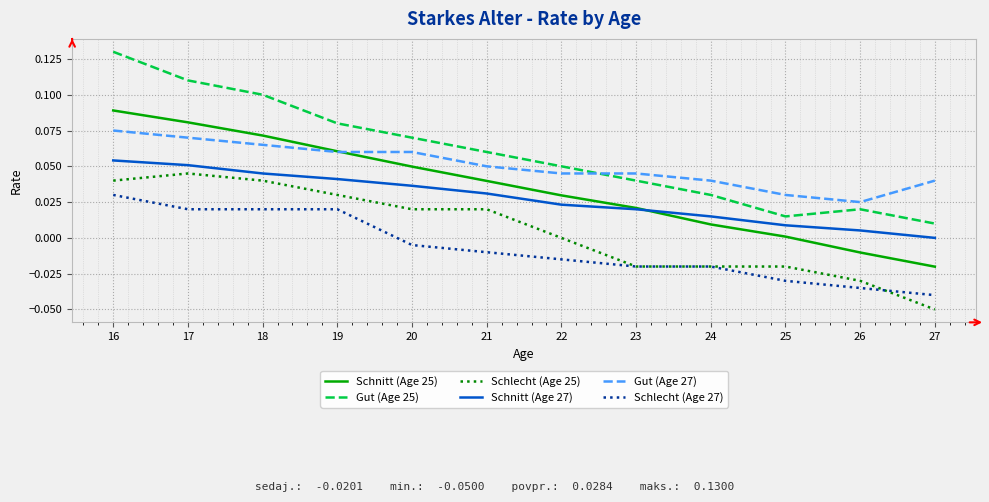

At which label does Schlecht (Age 27) first exceed 0?

16